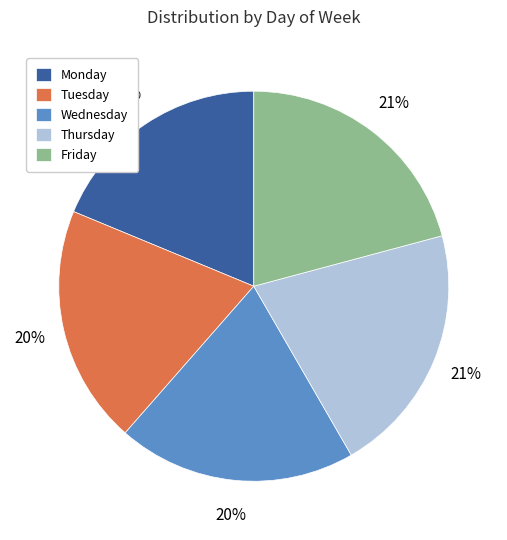

Which category has the smallest portion of the pie?

Monday